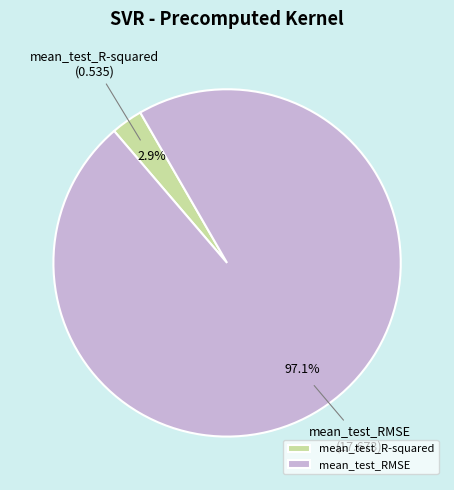

Is mean_test_RMSE the majority of the pie?

Yes